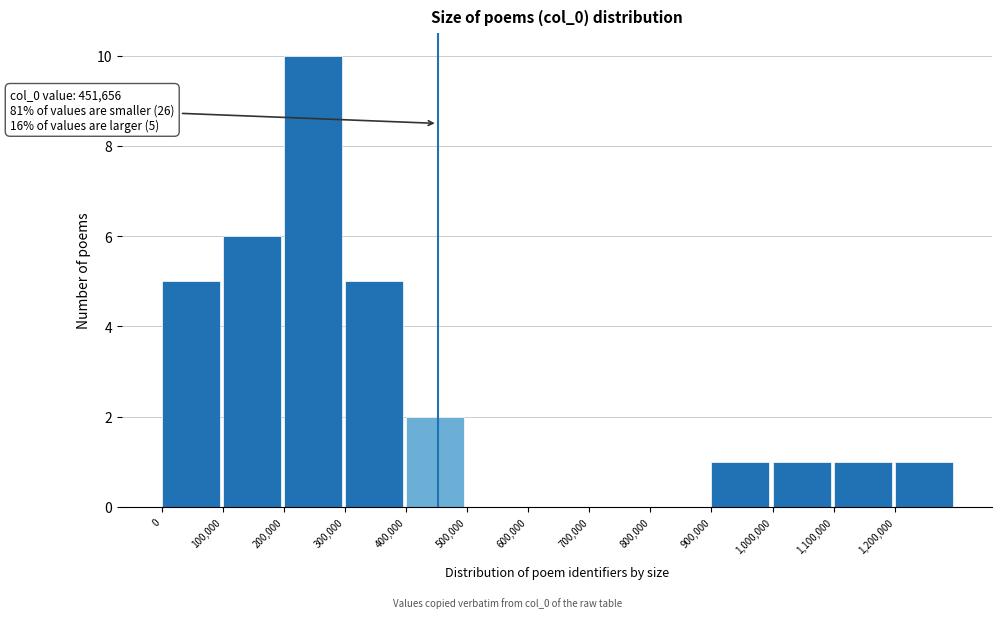

Over which range of the x-axis is the bar tallest?

200000 to 300000